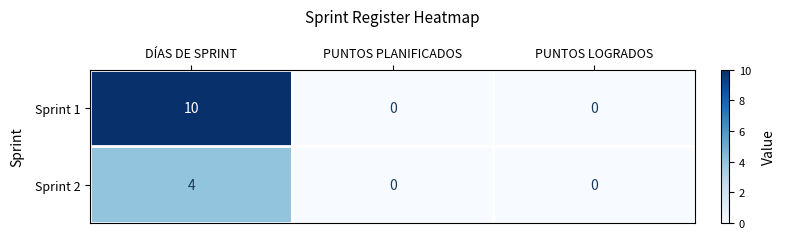

Reading right to left, transcribe all the data shown in this chart.

Sprint 1: PUNTOS LOGRADOS=0	PUNTOS PLANIFICADOS=0	DÍAS DE SPRINT=10
Sprint 2: PUNTOS LOGRADOS=0	PUNTOS PLANIFICADOS=0	DÍAS DE SPRINT=4